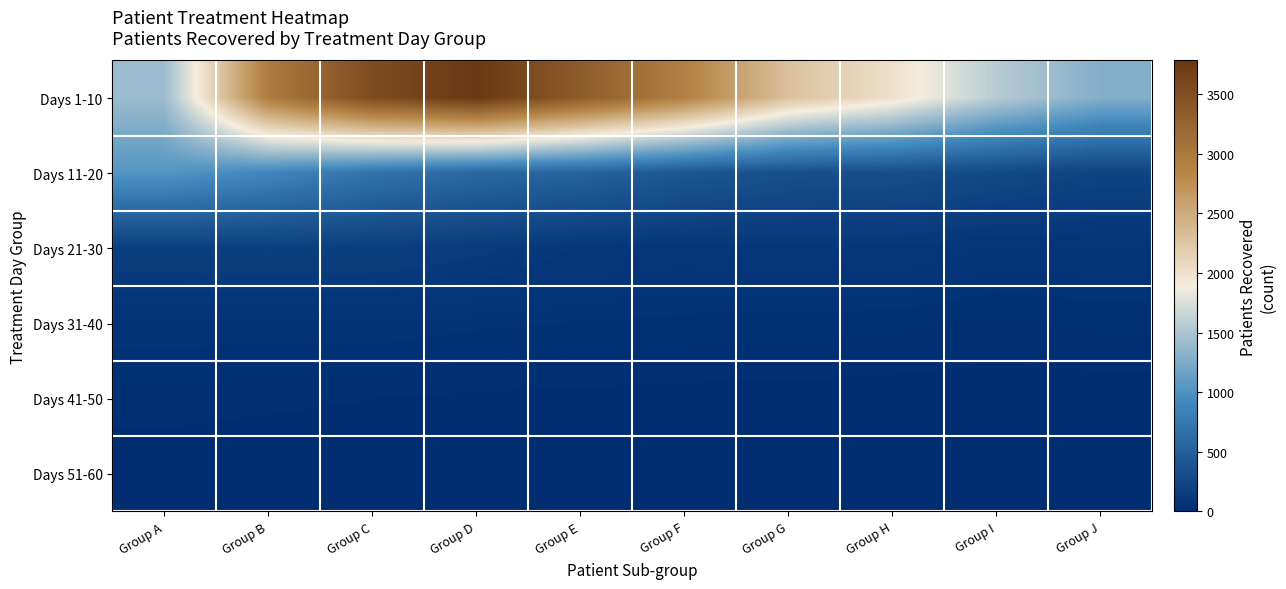

At which category does the chart reach its peak across all series?

Group D